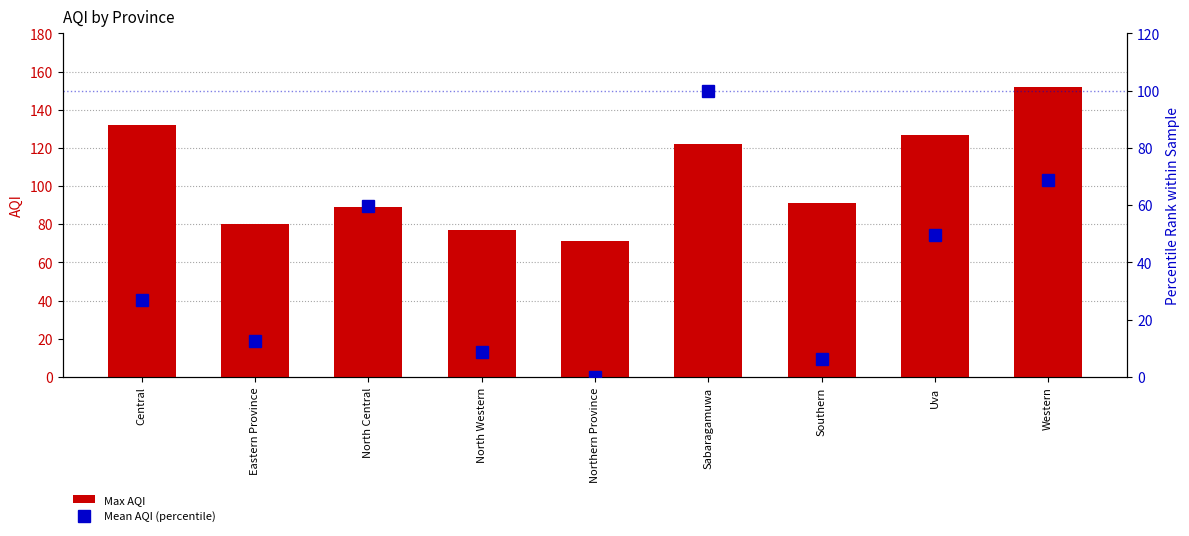

At which category is the sum across all series the highest?

Sabaragamuwa